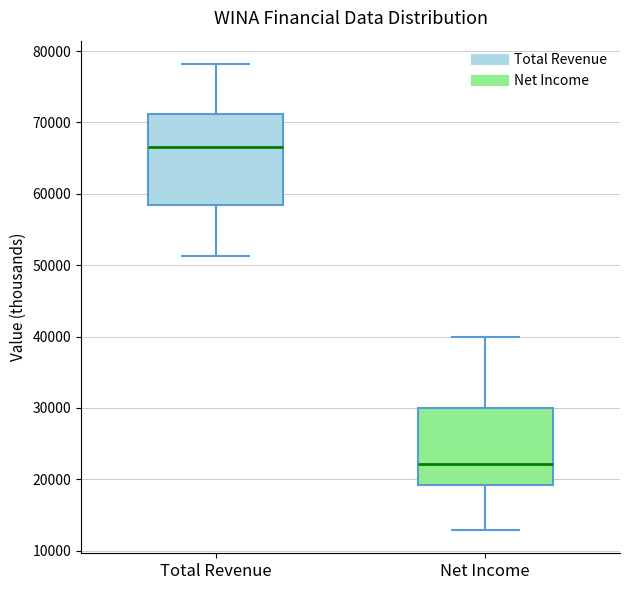

Reading left to right, transcribe this box plot: for each box, give where its median line is, the range the box spans, and where its two whiskers end, as read against the y-axis. The values are not printed on the chart, so give them approximately, as read against the axis.

Total Revenue: median 67000, box 58000 to 71000, whiskers 51000 to 78000
Net Income: median 22000, box 19000 to 30000, whiskers 13000 to 40000